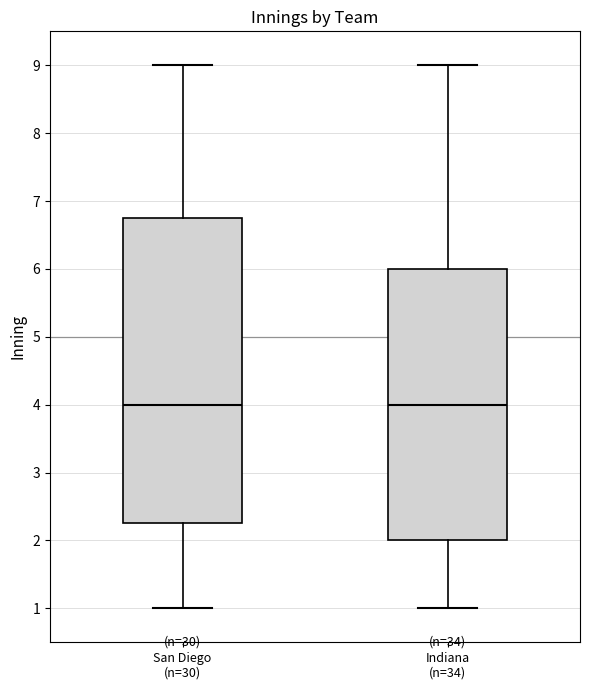

Where does the upper whisker of the box for Indiana (n=34) end on the y-axis? The values are not printed on the chart, so give them approximately, as read against the axis.

9.0